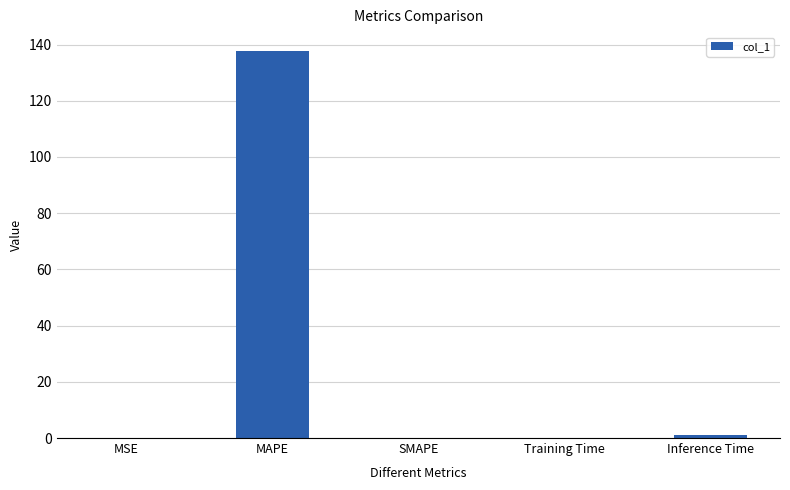

Which label corresponds to the largest value in the chart?

MAPE